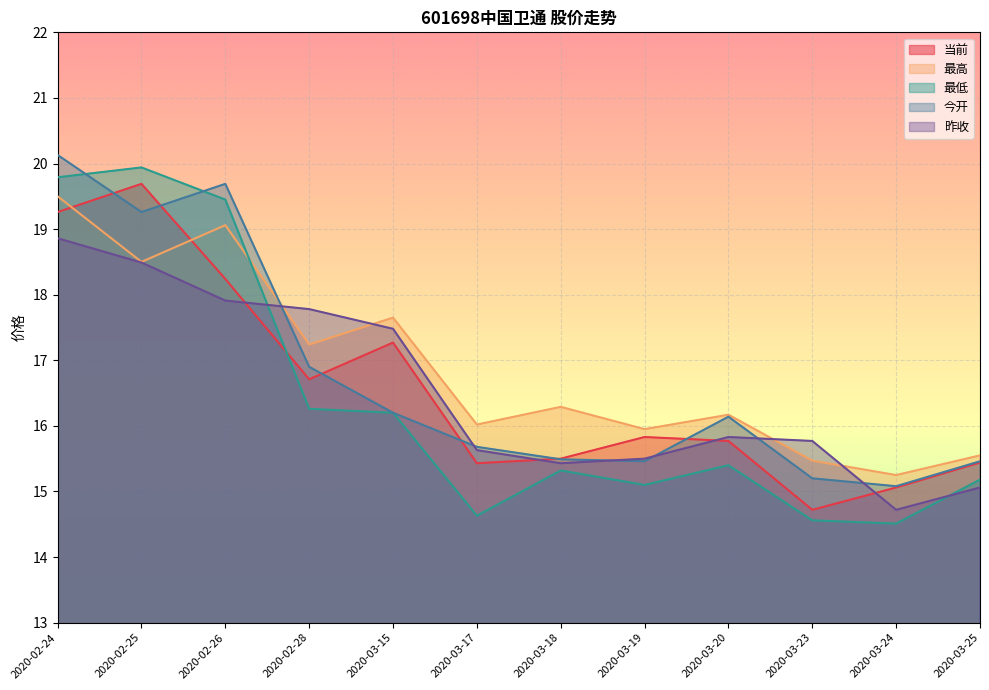

What is the value of the 当前 point at the 5th from the left?

17.3